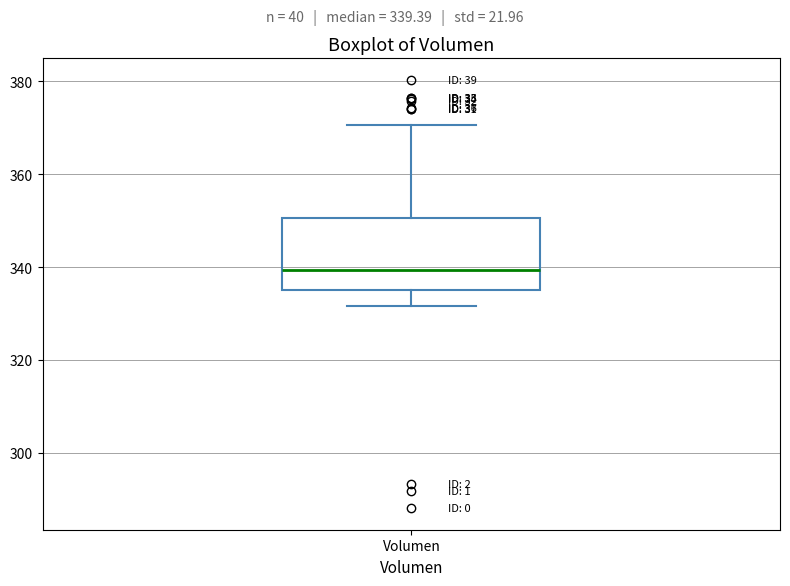

Where does the median line of the box for Volumen sit on the y-axis? The values are not printed on the chart, so give them approximately, as read against the axis.

340